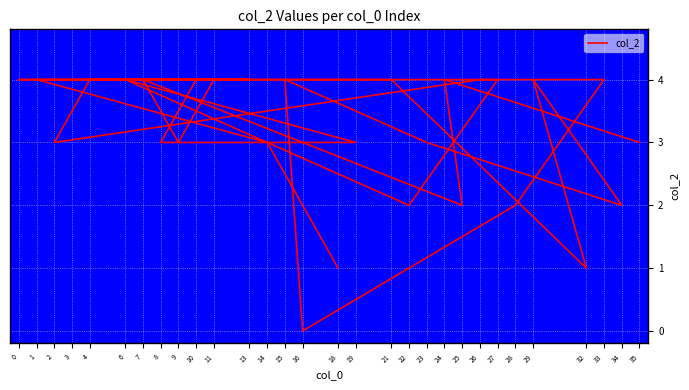

What is the value of the 21st point from the left?

4